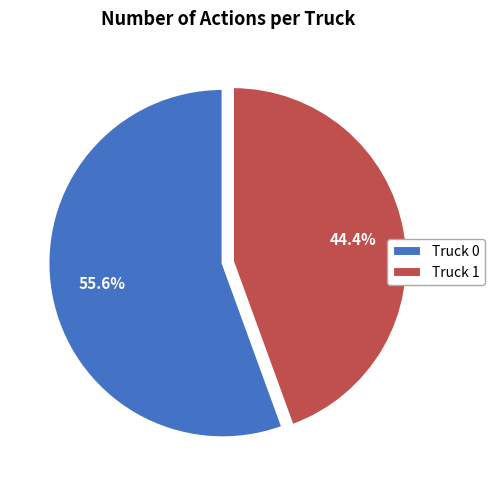

To the nearest percent, what portion does Truck 1 represent?

44%